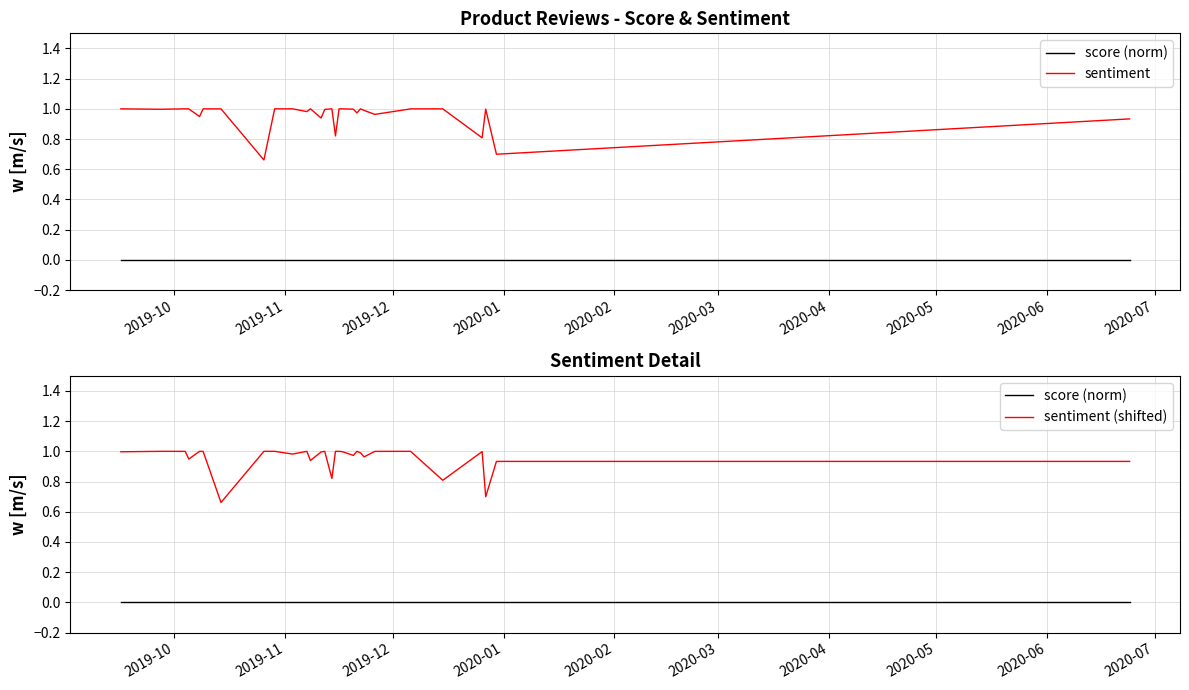

True or false: sentiment and score (norm) cross at least once.

False